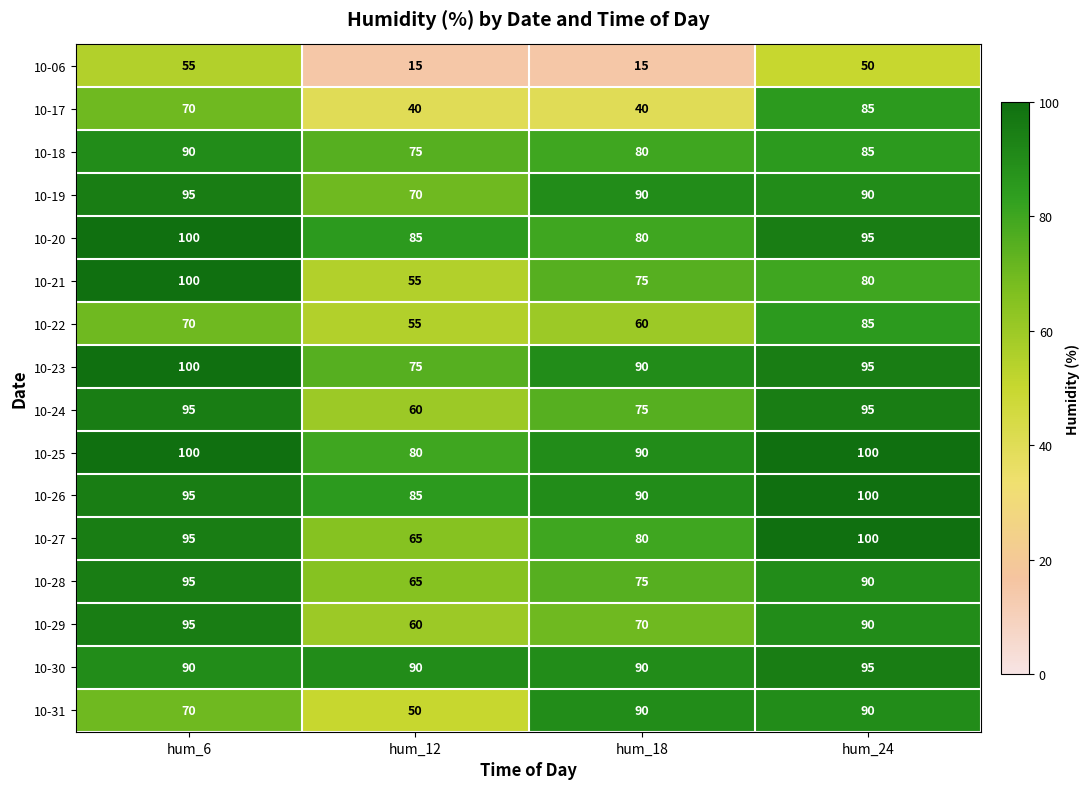

What is the average value of the 10-27 series?

85